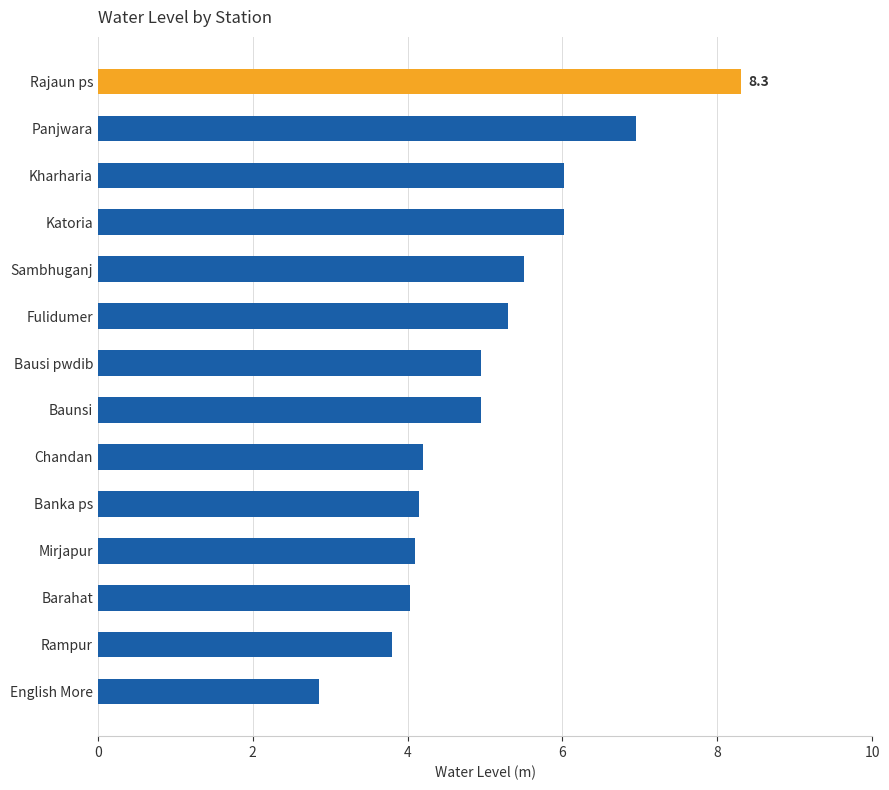

What is the sum of the values at Mirjapur and Panjwara?

11.1